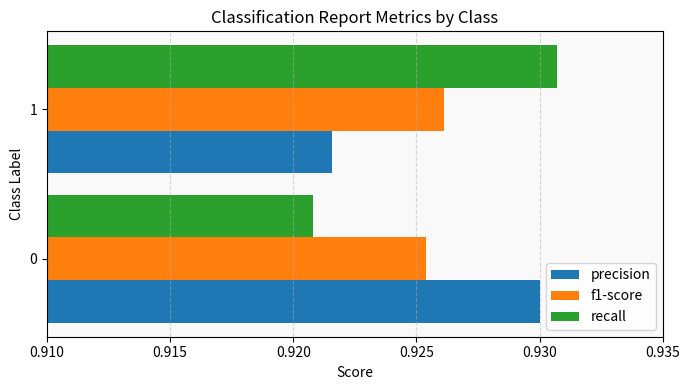

At how many categories does at least one series exceed 0?

2